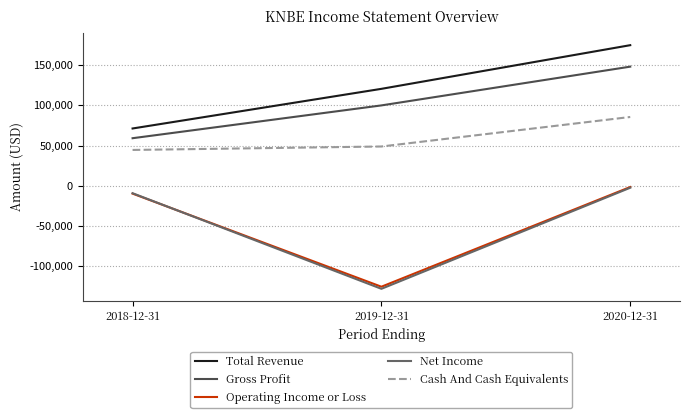

At which category is the sum across all series the highest?

2020-12-31